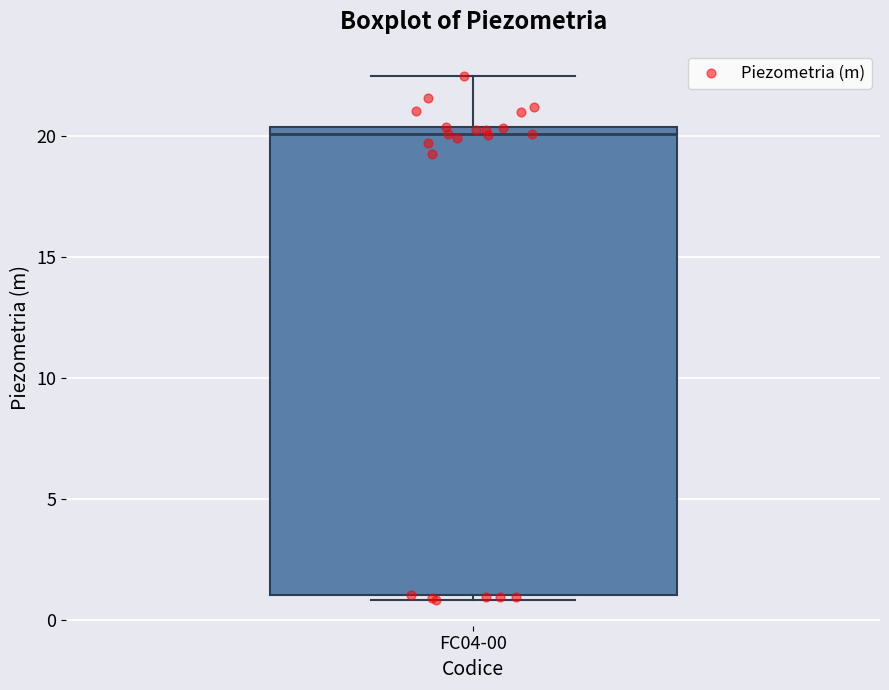

Where is the lower edge of the box for FC04-00 on the y-axis? The values are not printed on the chart, so give them approximately, as read against the axis.

1.0